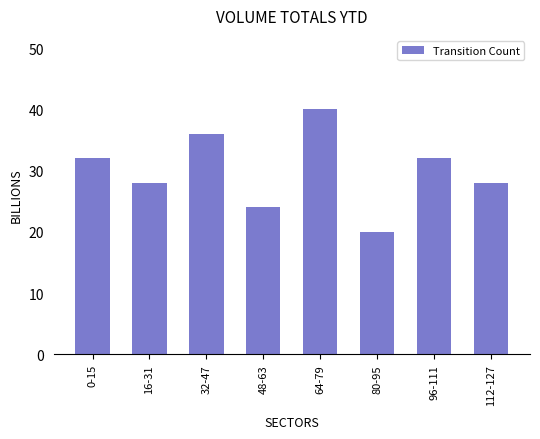

What position from the left is 48-63?

4